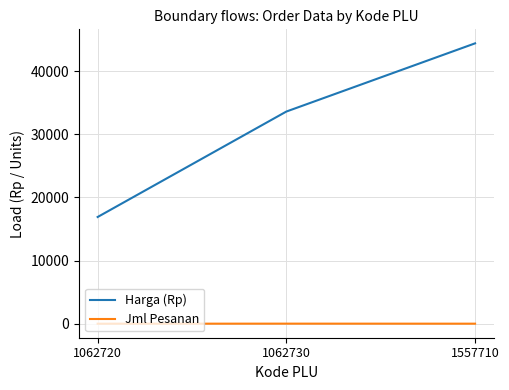

The value of Harga (Rp) at 1062720 is 26926. True or false?

False